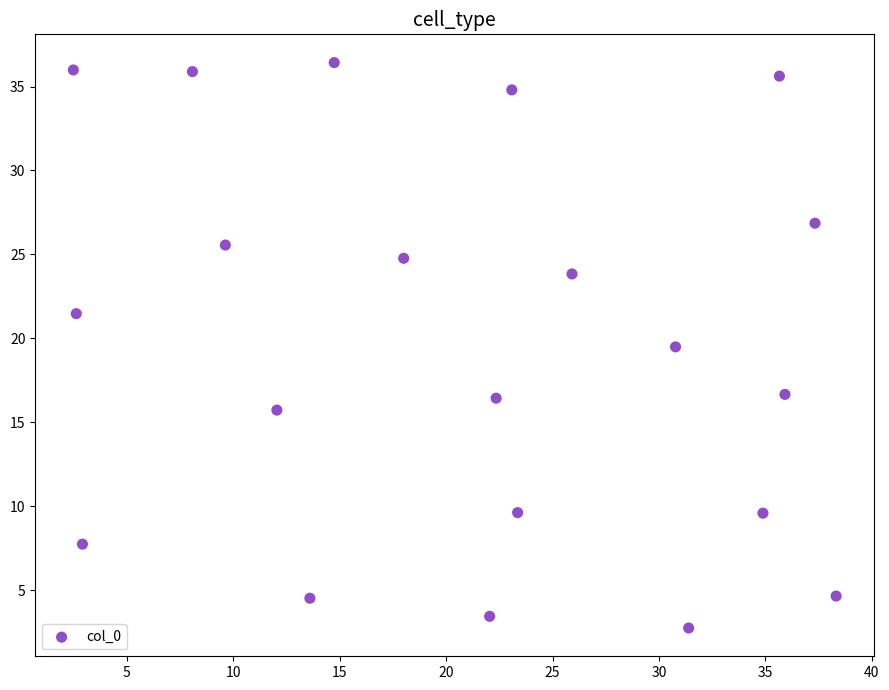

What Y value in the scatter plot is closest to 19?

19.5